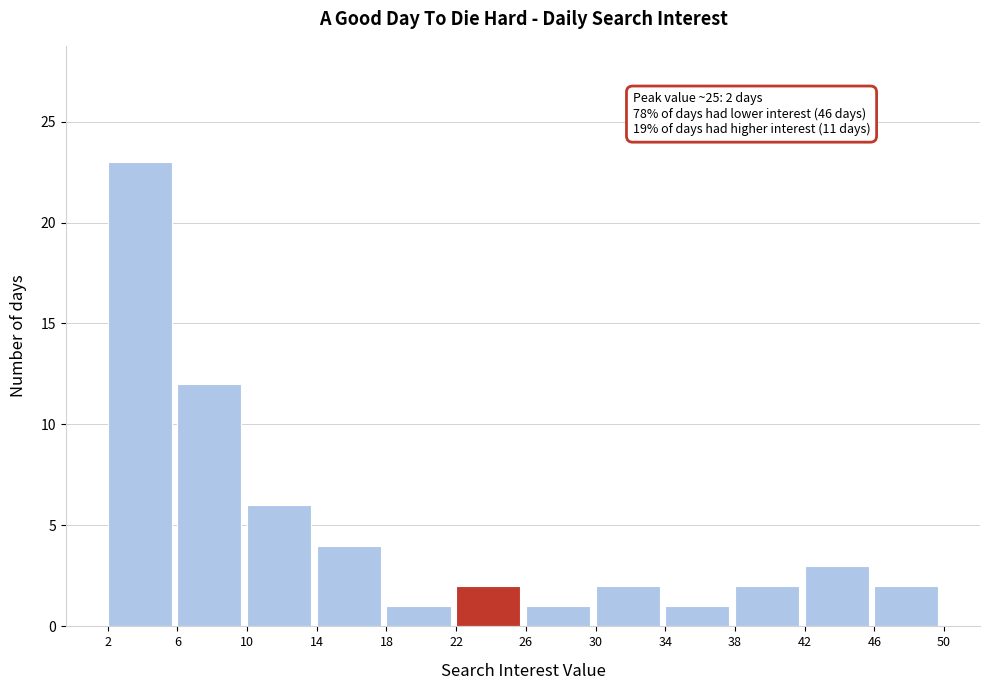

Over which range of the x-axis is the bar tallest?

2 to 6